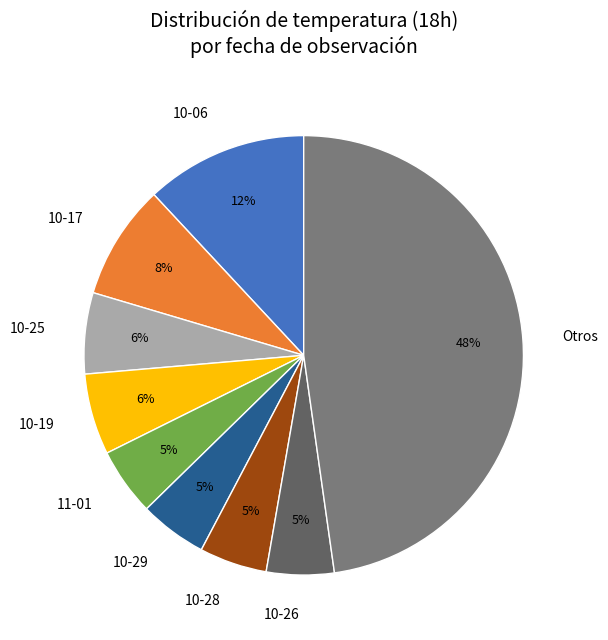

To the nearest percent, what is the difference between the largest and smallest slice percentages?

43%